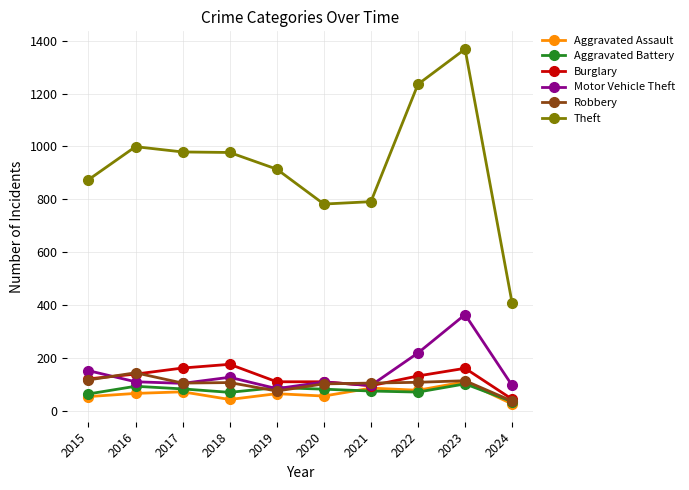

In Robbery, how many points are lower than both neighbors (excluding endpoints)?

2